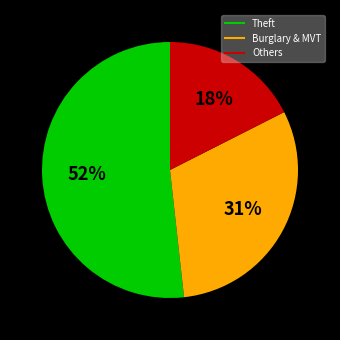

To the nearest percent, what is the average slice percentage?

33%